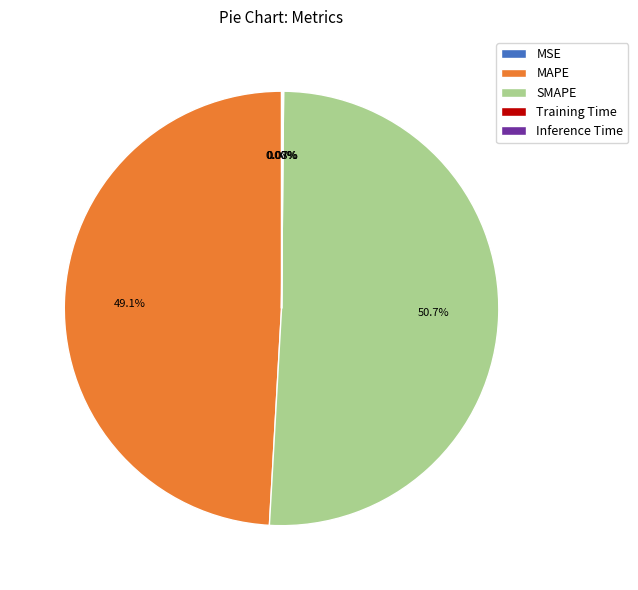

Which category has the biggest portion of the pie?

SMAPE